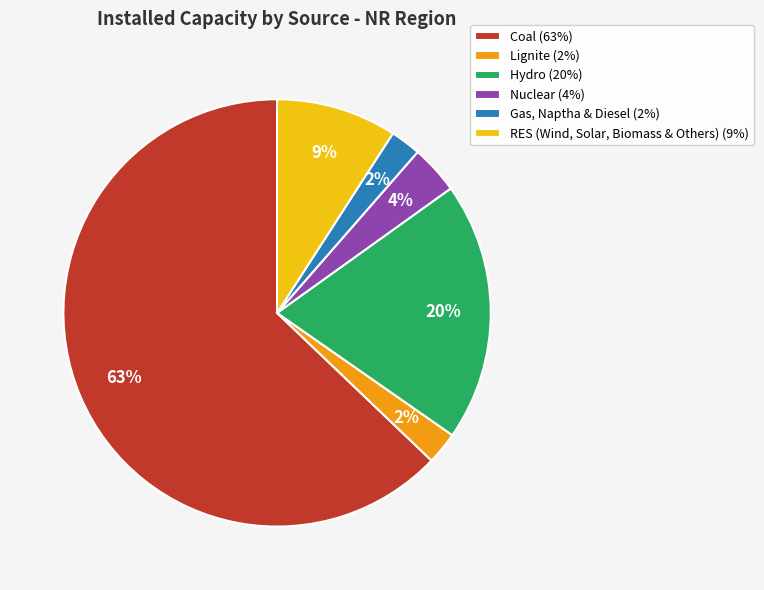

To the nearest percent, what is the difference between the largest and smallest slice percentages?

61%